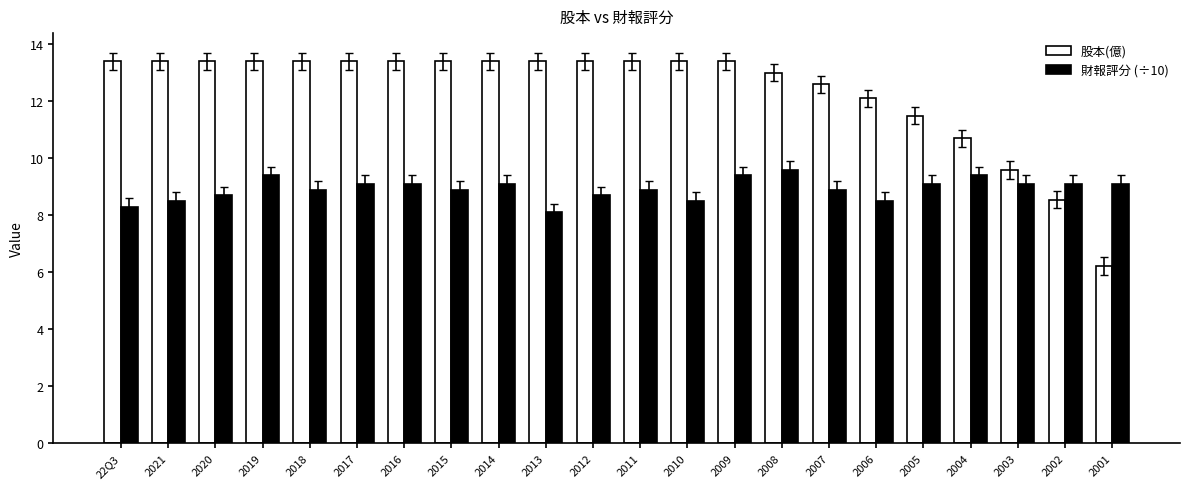

Rank the series by their maximum value, from highest to lowest.

股本(億), 財報評分 (÷10)